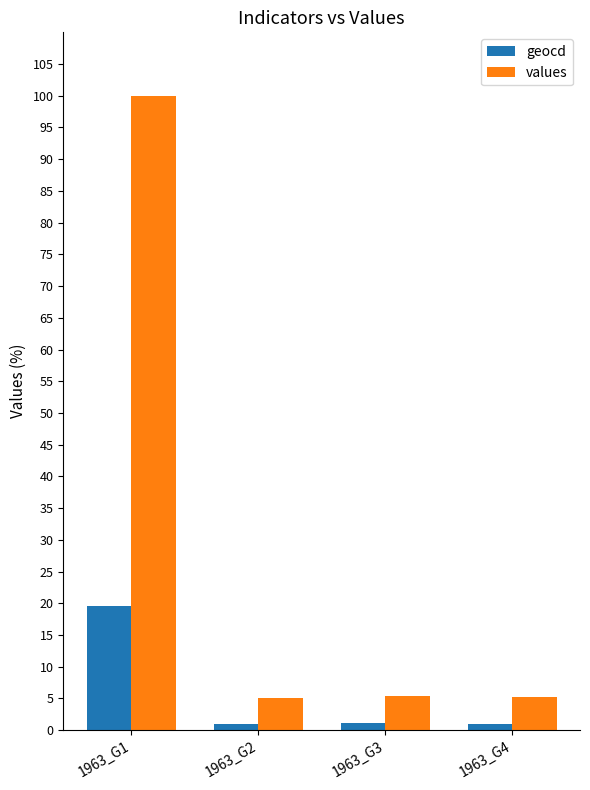

What is the average value of the values series?

28.9